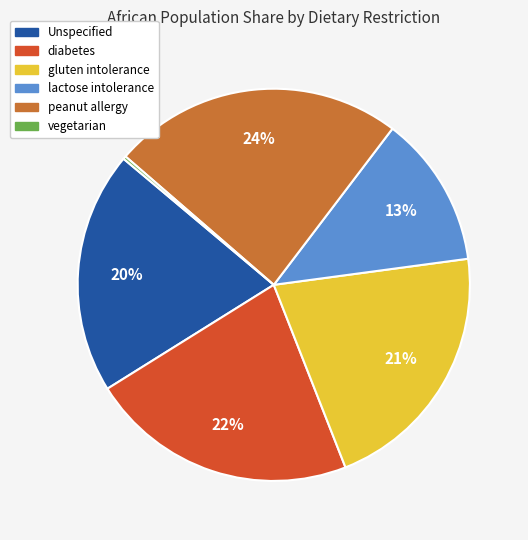

Is there a majority slice in this chart?

No